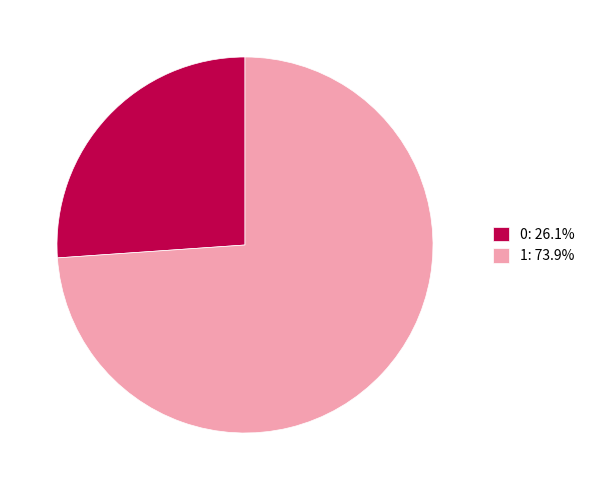

Which category accounts for the majority?

1